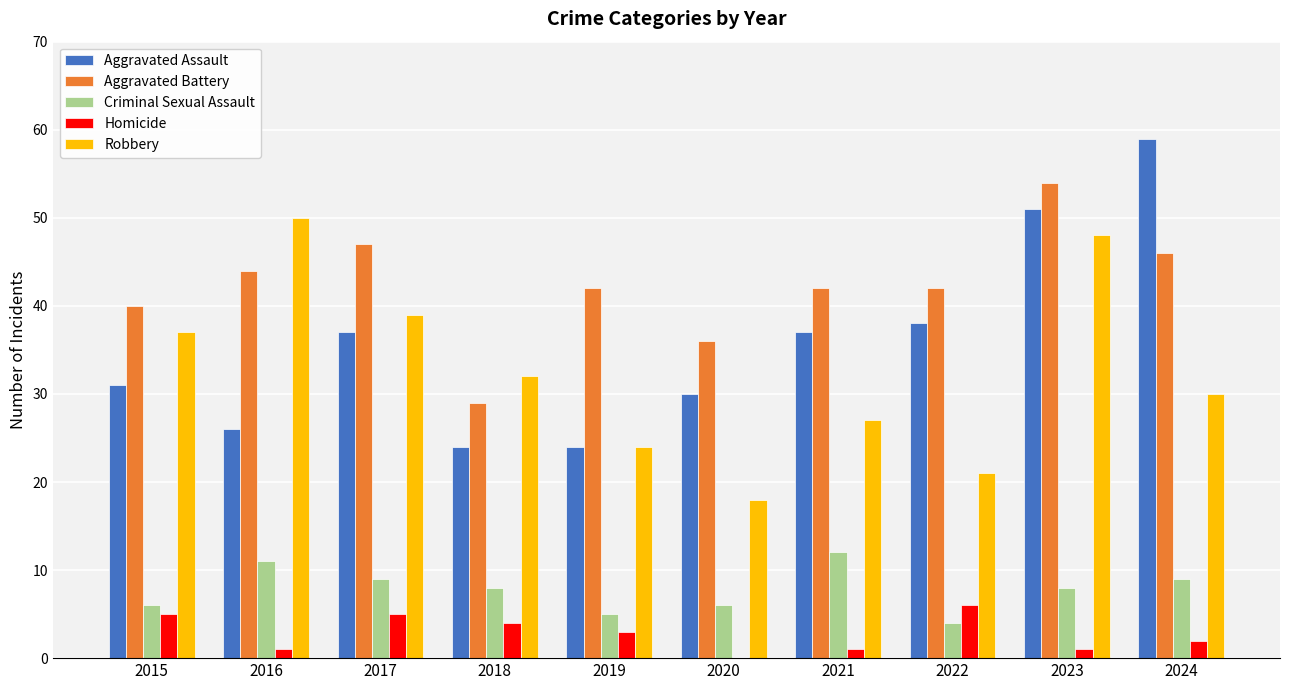

Reading left to right, list all the values displayed in this chart.

Aggravated Assault: 31	26	37	24	24	30	37	38	51	59
Aggravated Battery: 40	44	47	29	42	36	42	42	54	46
Criminal Sexual Assault: 6	11	9	8	5	6	12	4	8	9
Homicide: 5	1	5	4	3	0	1	6	1	2
Robbery: 37	50	39	32	24	18	27	21	48	30